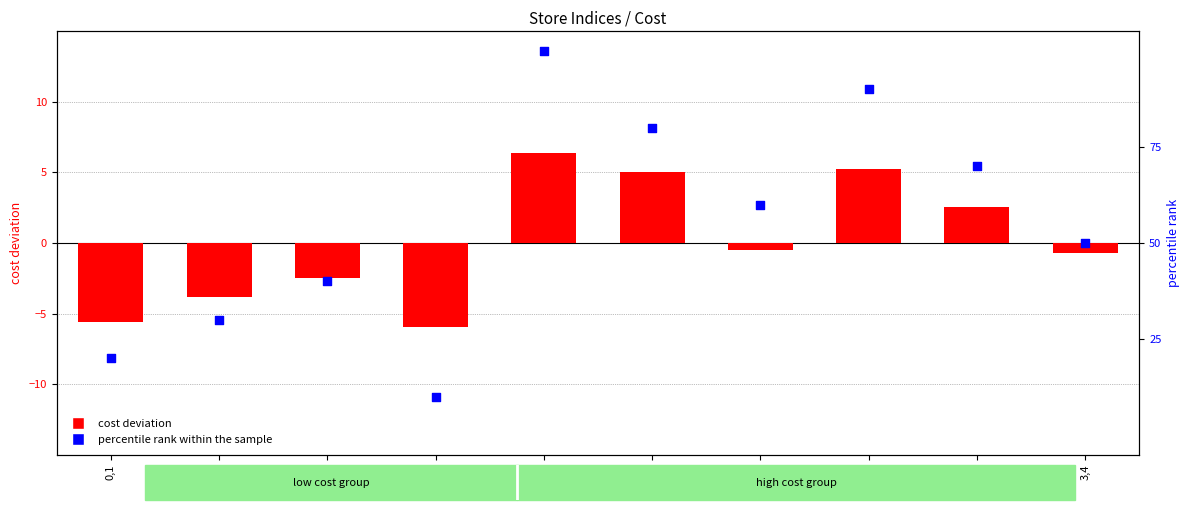

At which category is the sum across all series the highest?

1,2